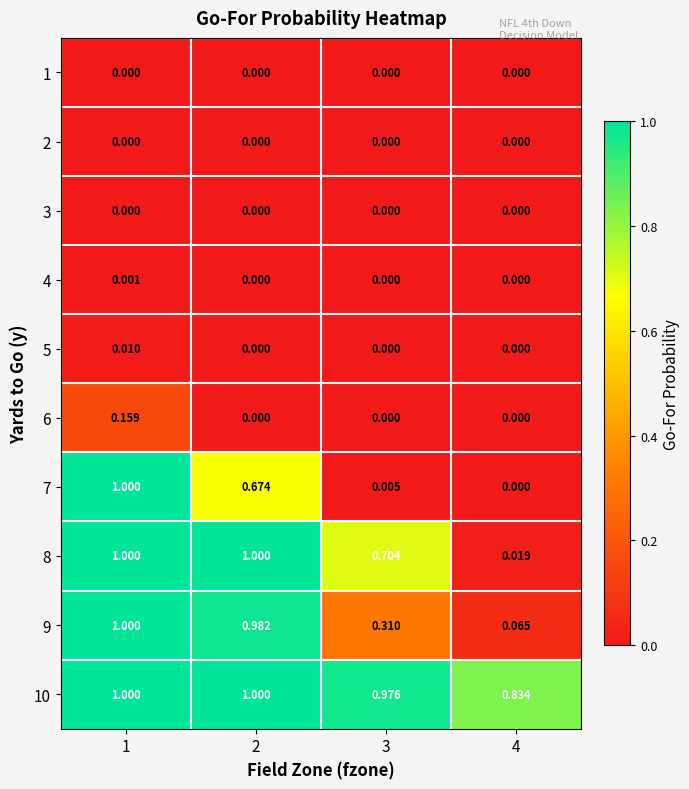

At how many categories does at least one series exceed 0?

4